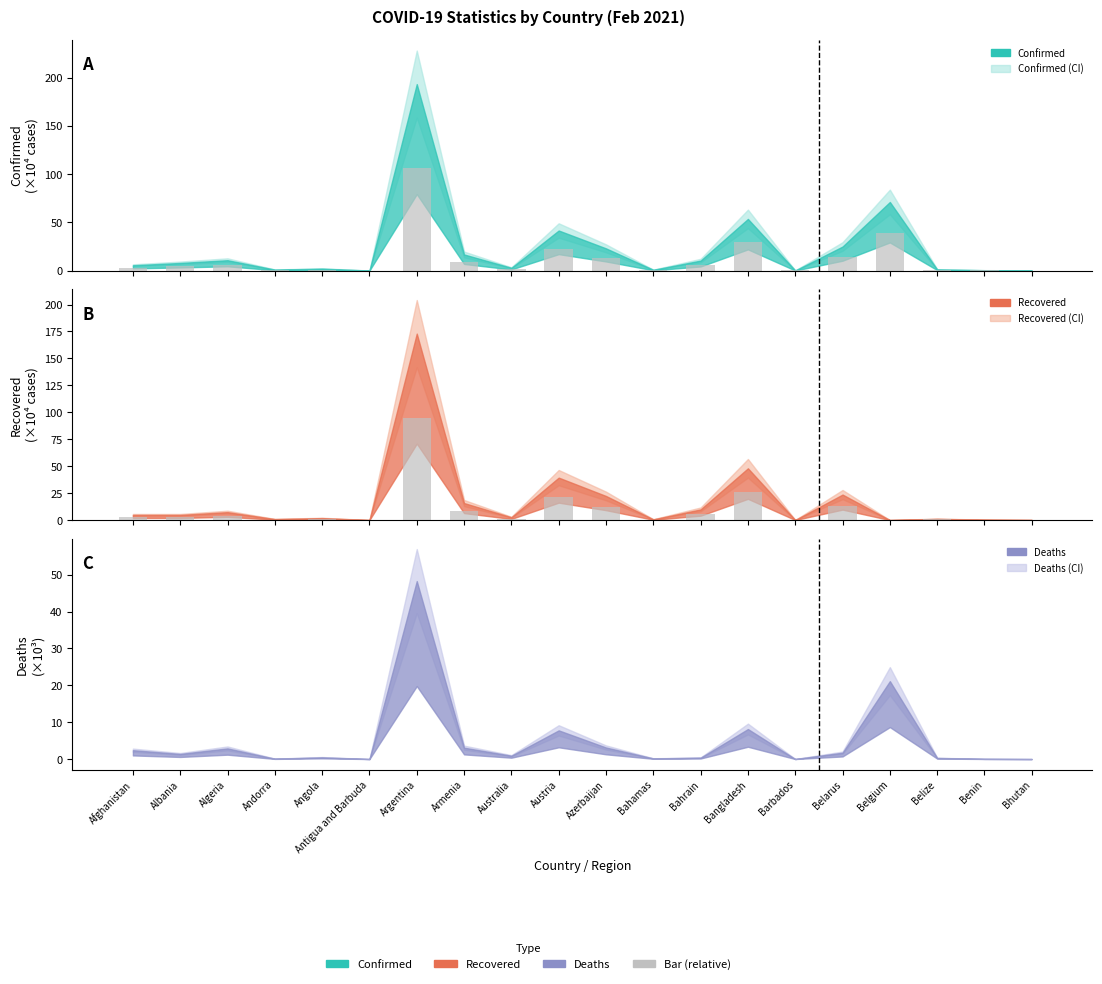

Rank the series at Angola from highest to lowest value.

Confirmed, Recovered